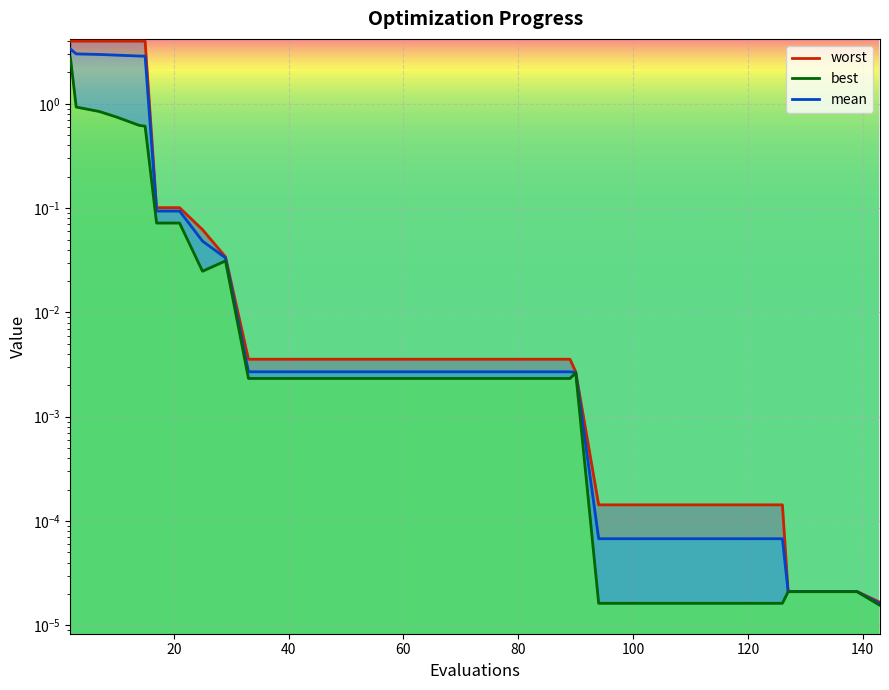

At which category is the sum across all series the highest?

2